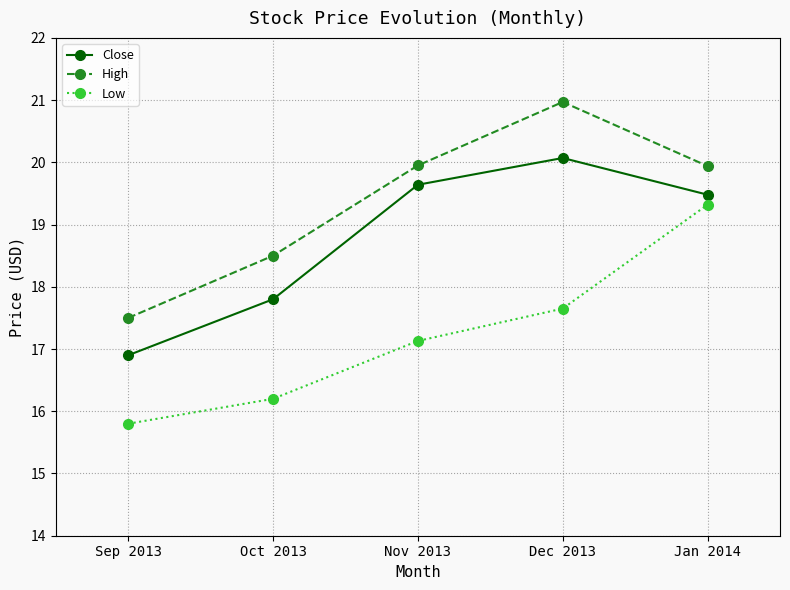

In High, how many points are higher than both neighbors (excluding endpoints)?

1